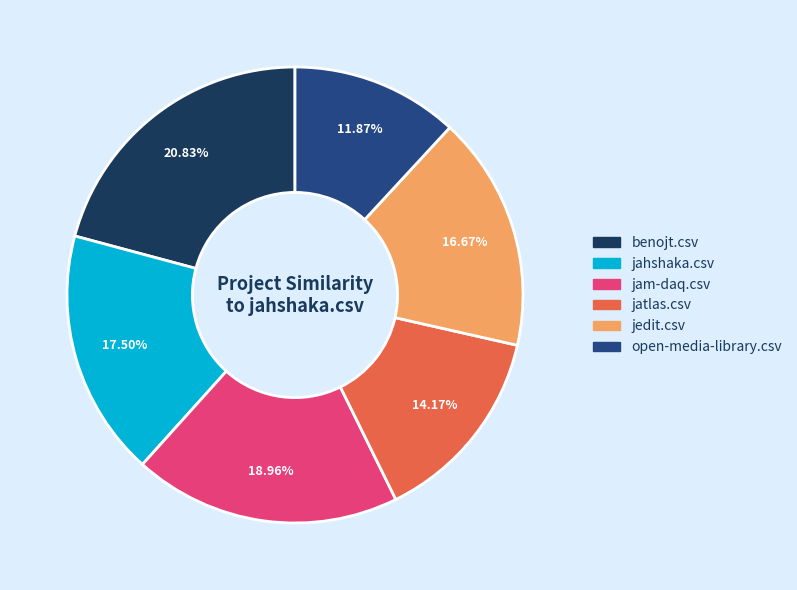

True or false: jahshaka.csv accounts for 12% of the total.

False